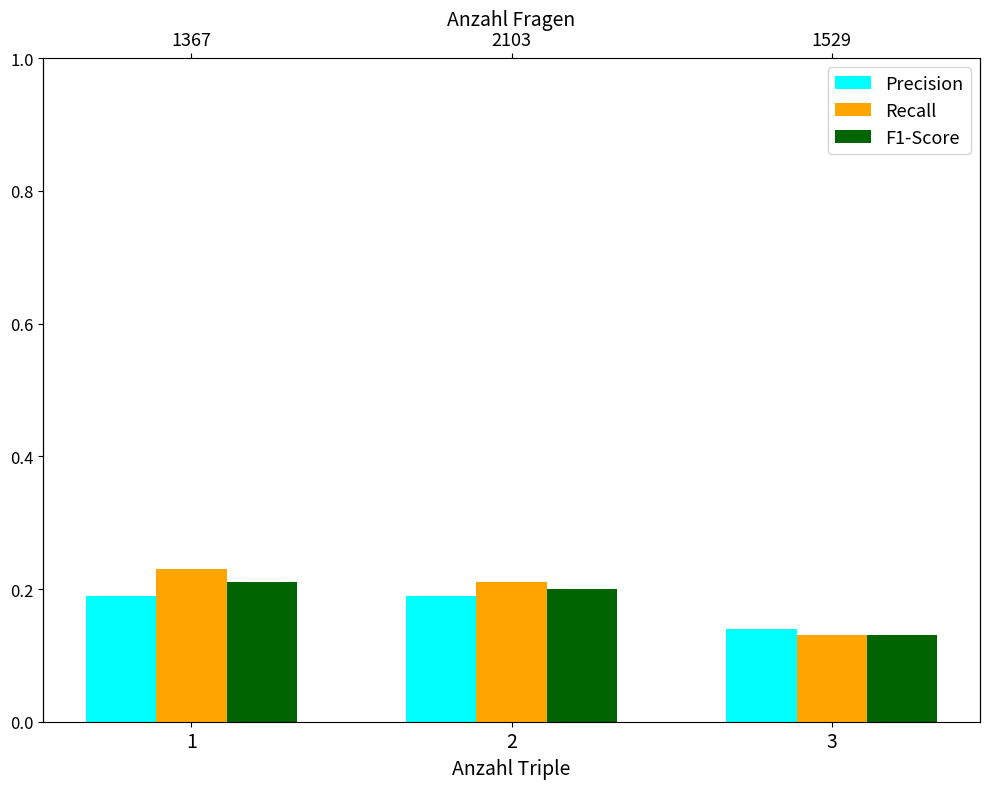

Does the chart contain stacked bars?

No